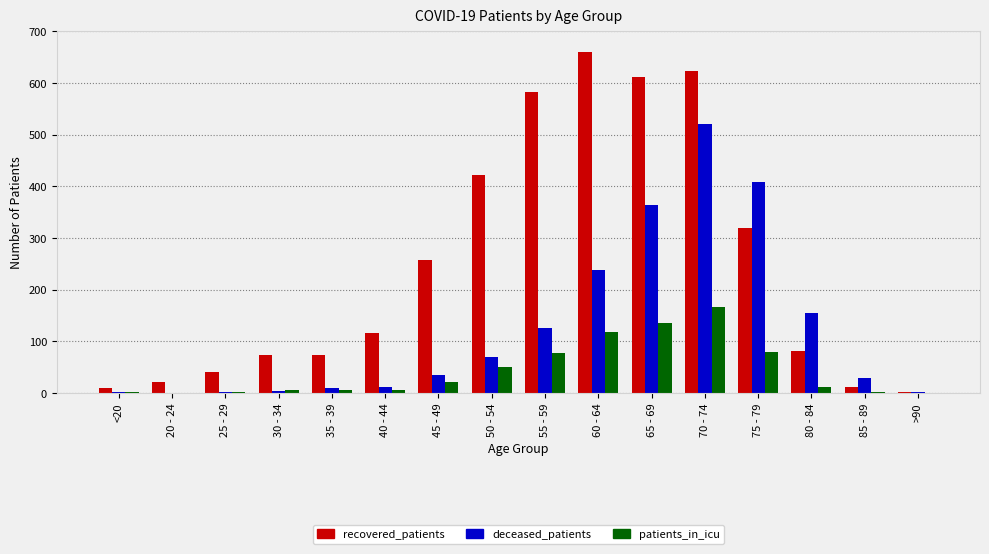

Is it true that patients_in_icu equals 57 at >90?

False